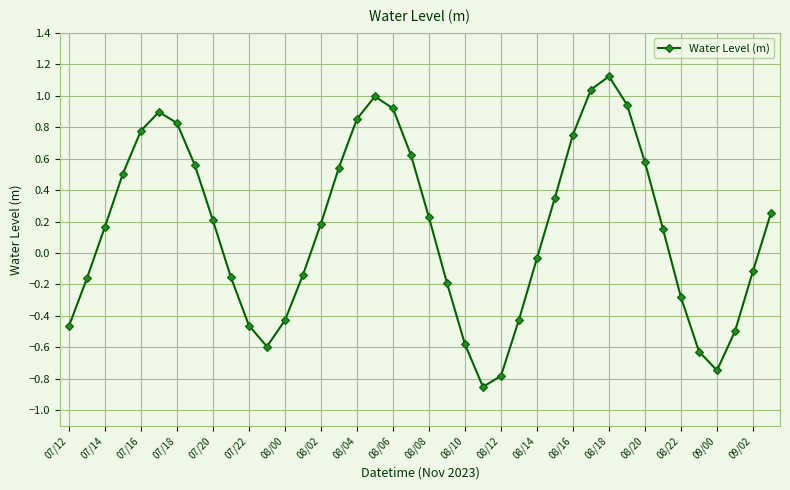

How many interior local valleys (lower than both neighbors) does the data have?

3